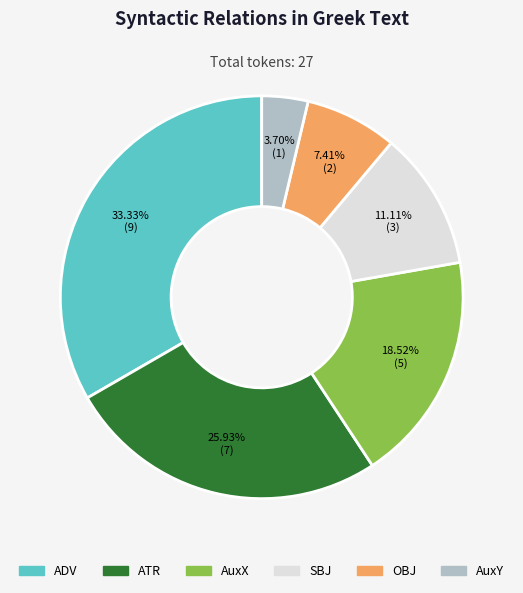

Approximately how many times larger is the value at OBJ compared to SBJ?

0.7